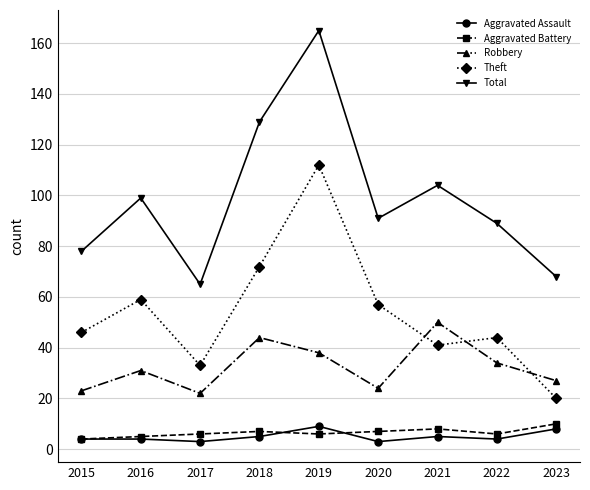

What is the value of the Aggravated Battery point at the 3rd from the left?

6